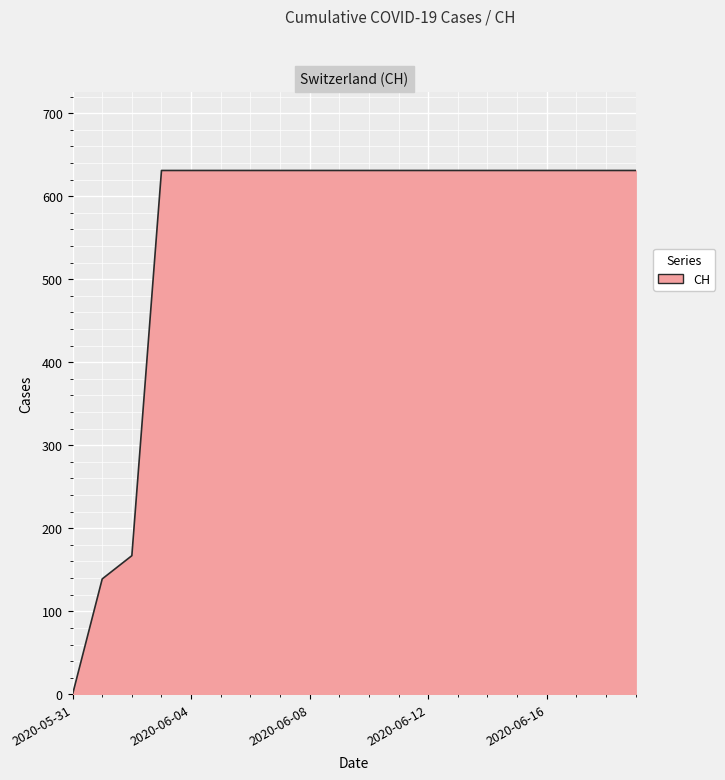

What is the greatest value displayed?

631